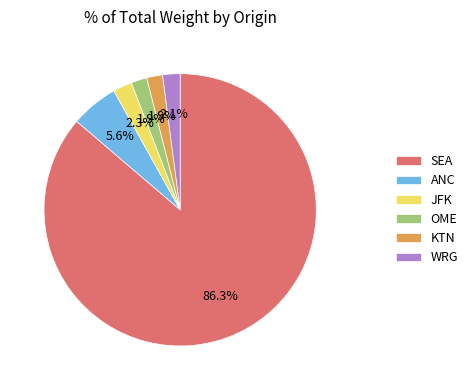

Is the sum of KTN and ANC greater than half?

No